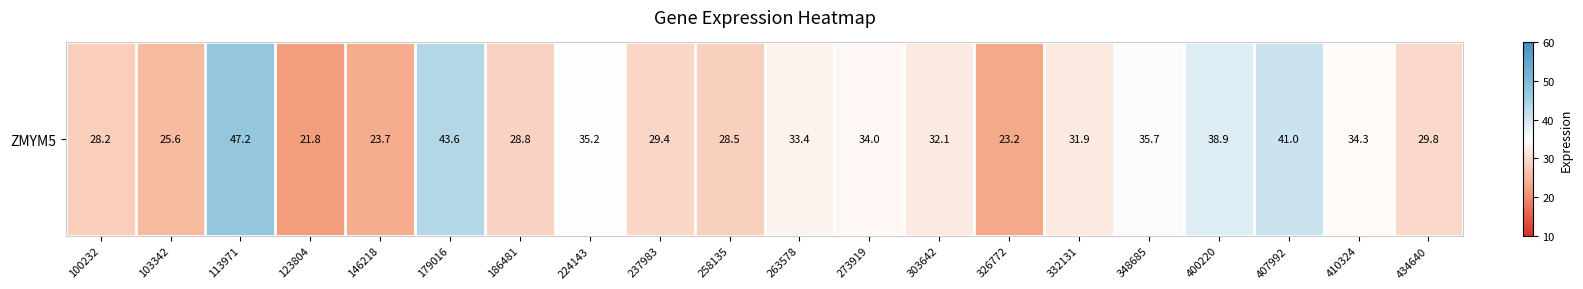

Read the value at 186481.

28.8